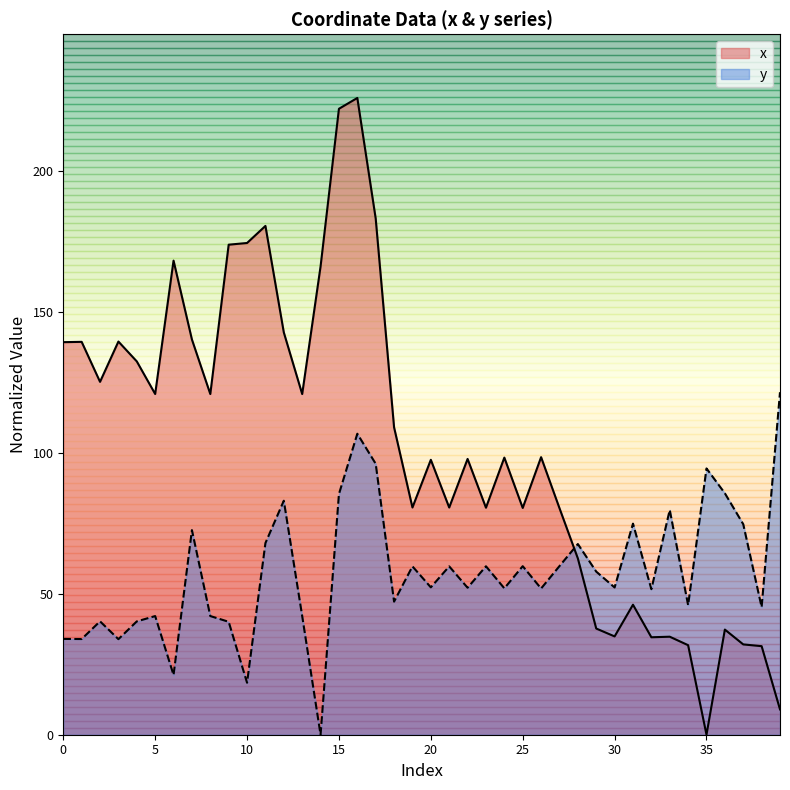

How many data points in x are above 98?

21